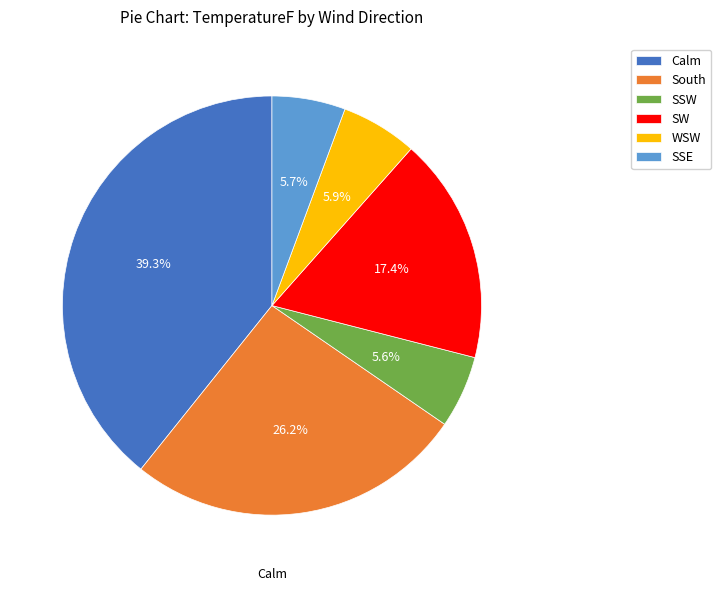

Approximately how many times larger is the value at SW compared to South?

0.7